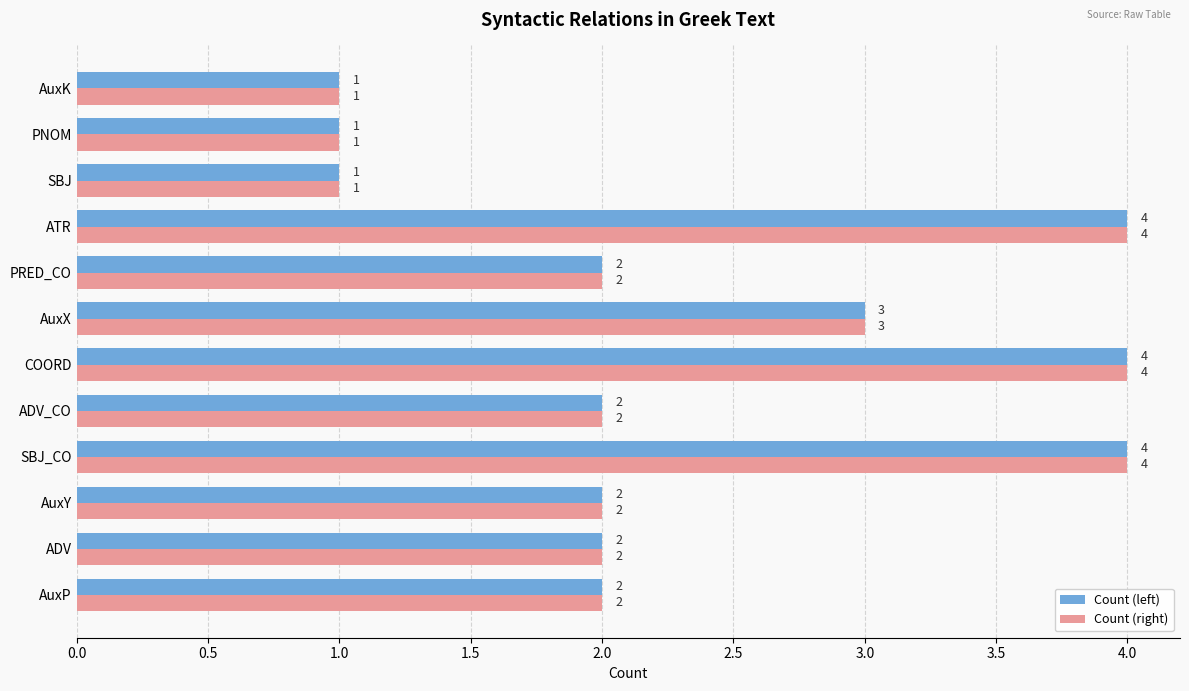

What is the difference between the Count (left) values at SBJ and ATR?

3